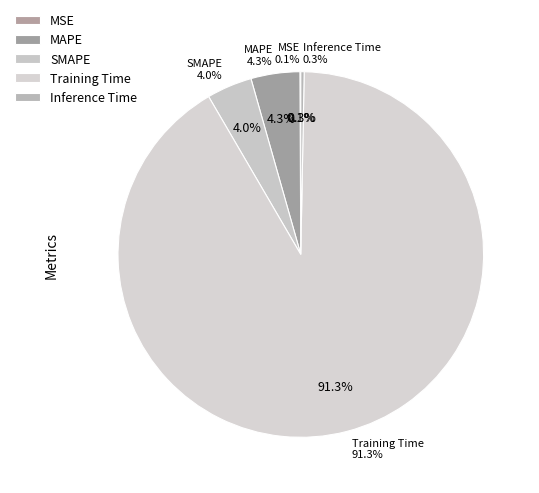

What is the largest slice in the pie chart?

Training Time